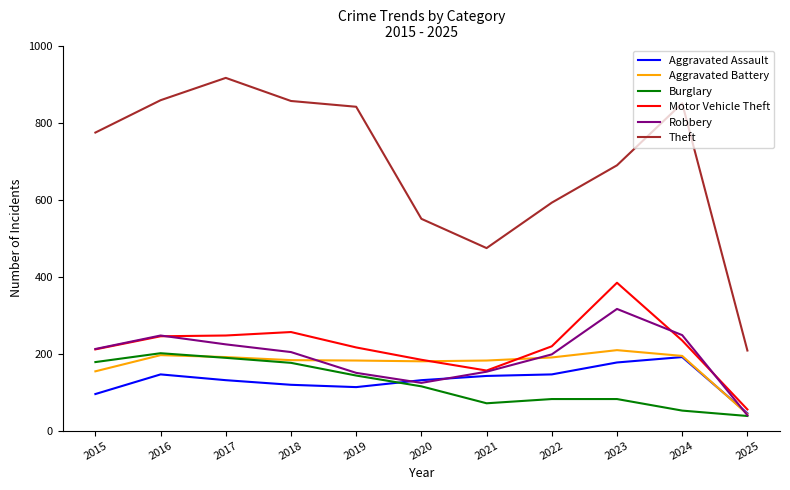

At which label is Aggravated Battery closest to 126?

2015